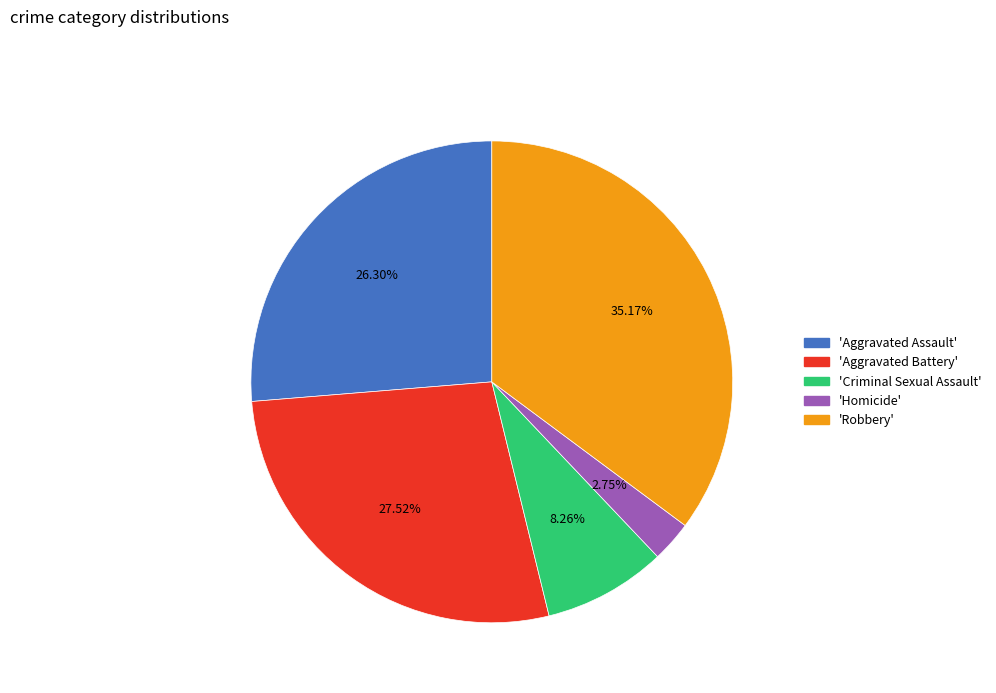

How many slices are in this pie chart?

5